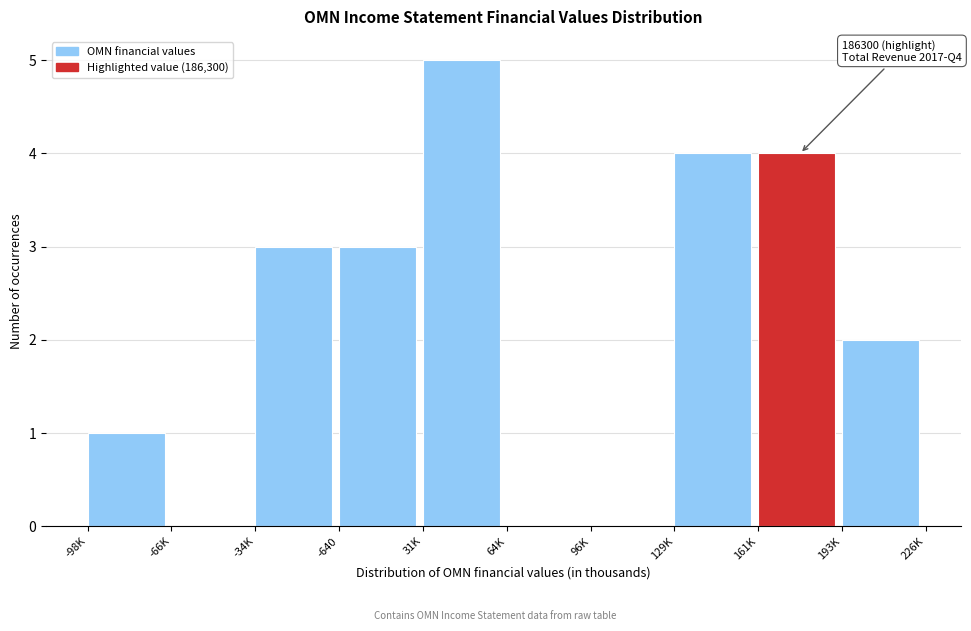

Reading right to left, extract all data points from this chart.

193K=2	161K=4	129K=4	96K=0	64K=0	31K=5	-640=3	-34K=3	-66K=0	-98K=1